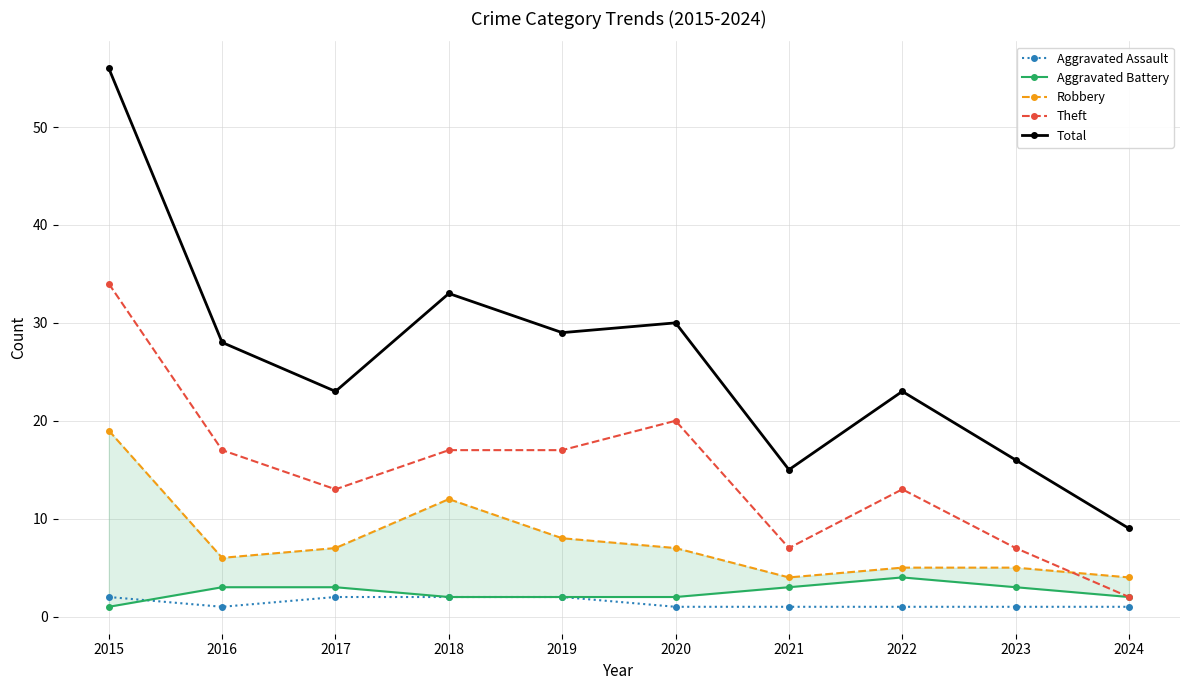

What is the value of the Robbery point at the 9th from the left?

5